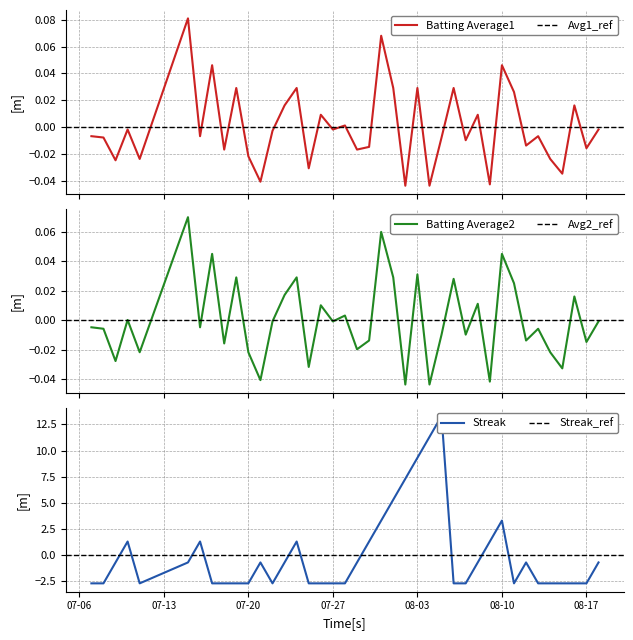

True or false: Batting Average1 has more than 0 interior local peaks.

True